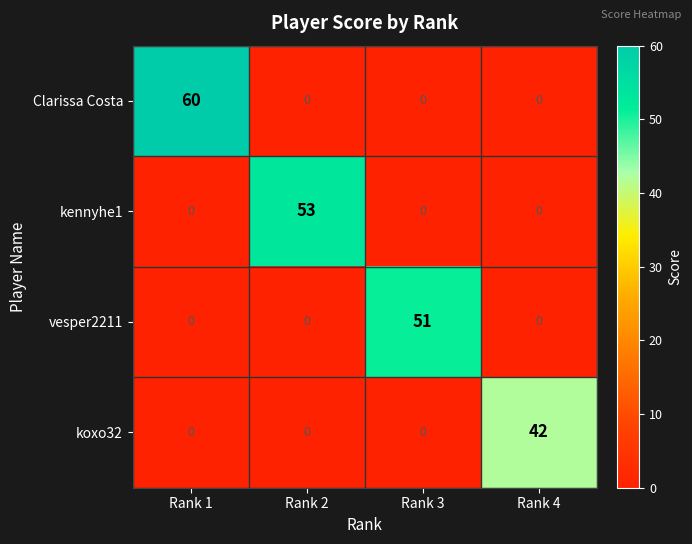

At which category is the sum across all series the highest?

Rank 1